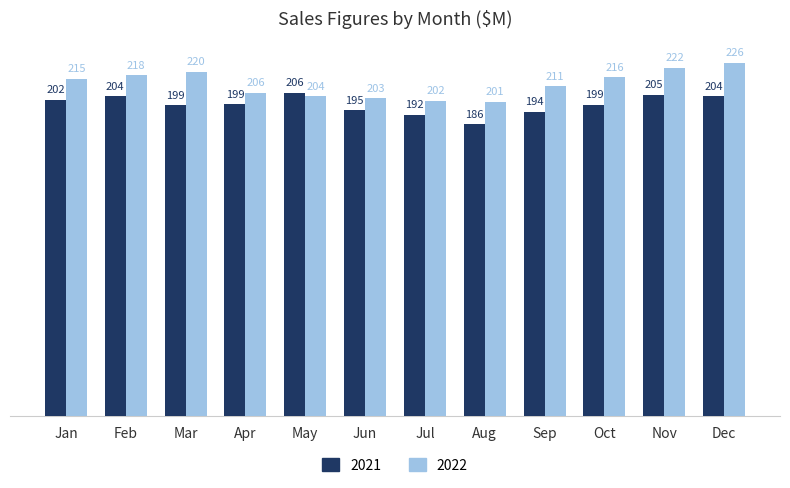

What is the sum of all 2022 values?

2543.9